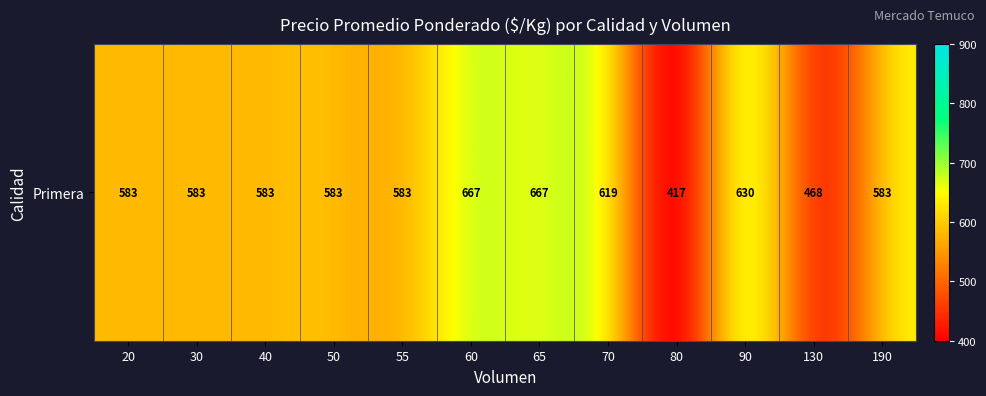

What is the greatest value displayed?

667